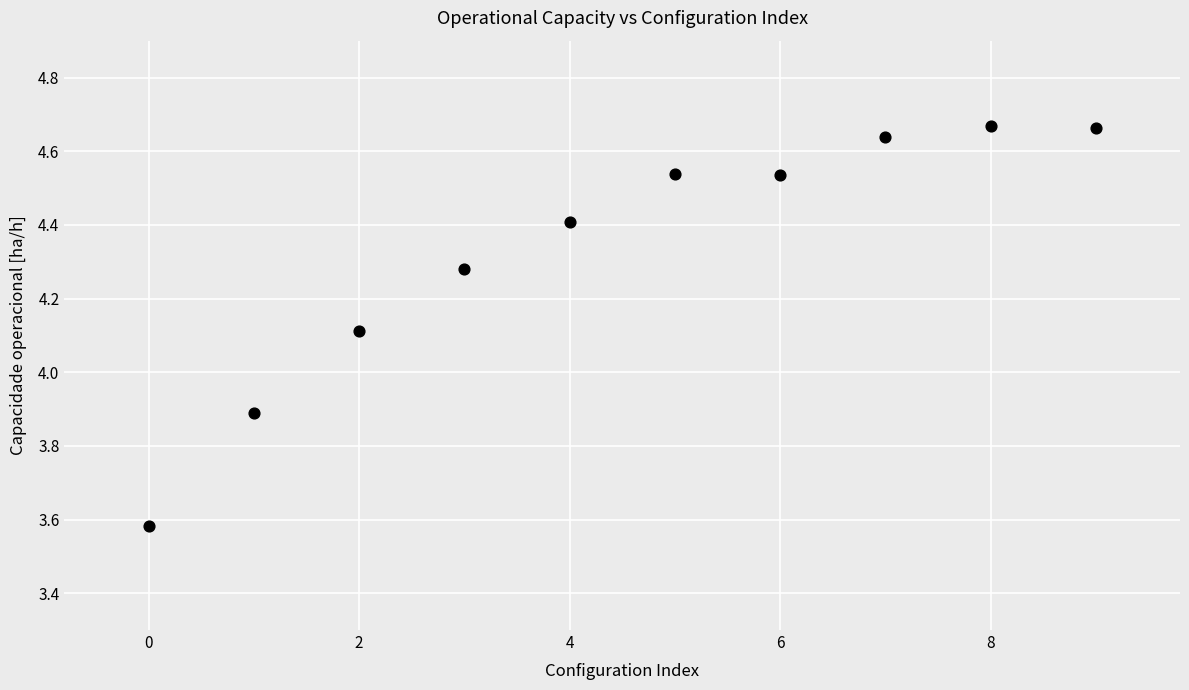

What is the range of Y values (max minus min)?

1.1